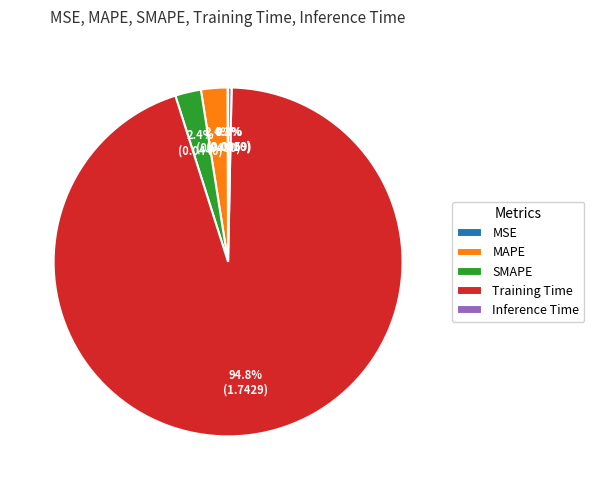

What is the largest slice in the pie chart?

Training Time